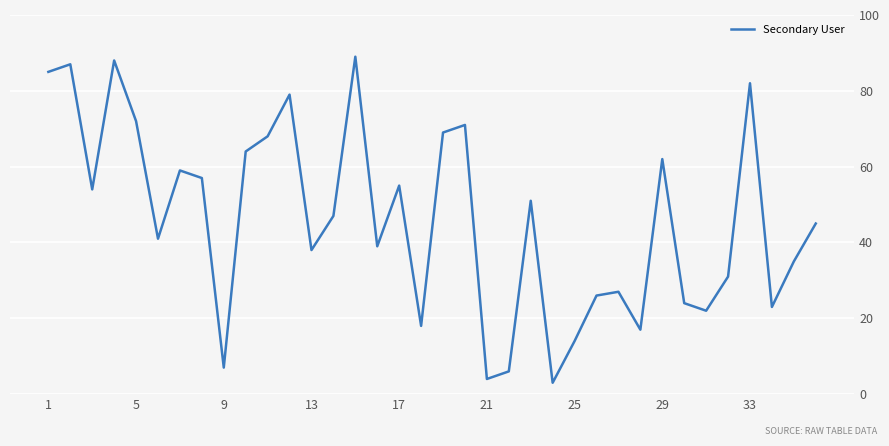

What is the difference between the maximum and minimum values?

86